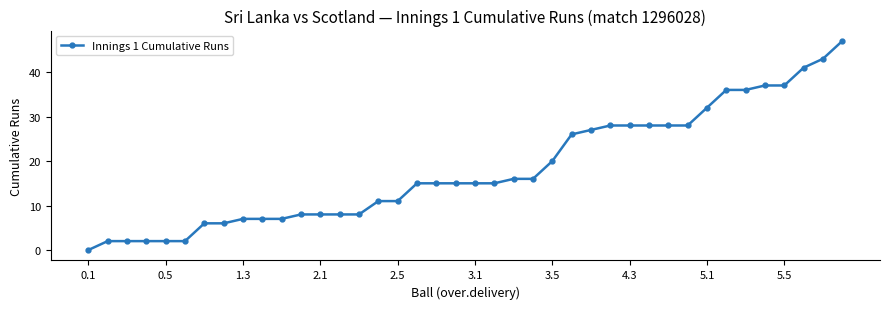

What is the maximum value shown in the chart?

47